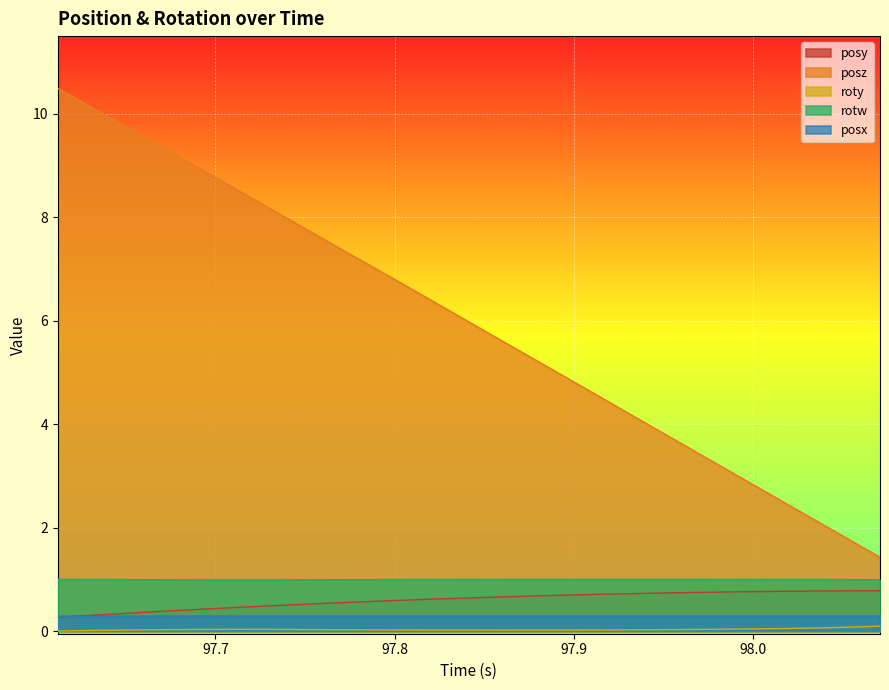

In roty, how many points are lower than both neighbors (excluding endpoints)?

1